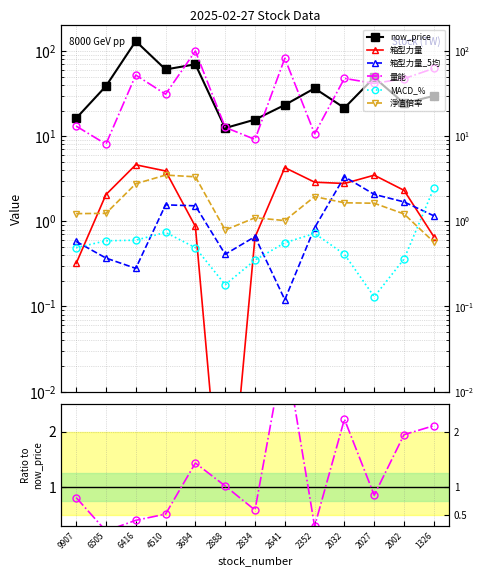

At 6416, list the series in order from smallest to largest.

箱型力量_5均, MACD_%, 淨值倍率, 箱型力量, 量能, now_price